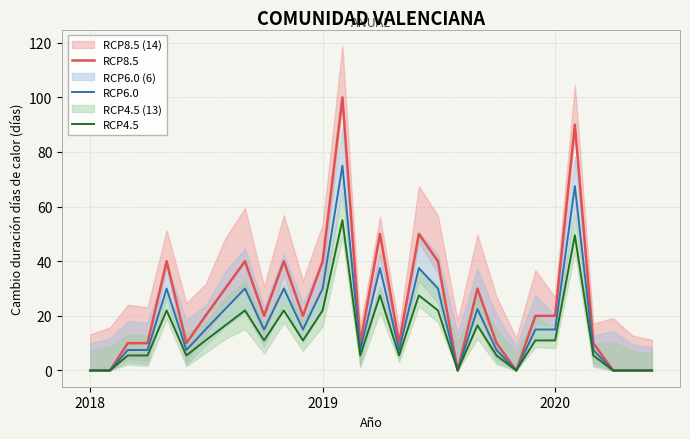

How many data points in RCP8.5 are less than 20?

14